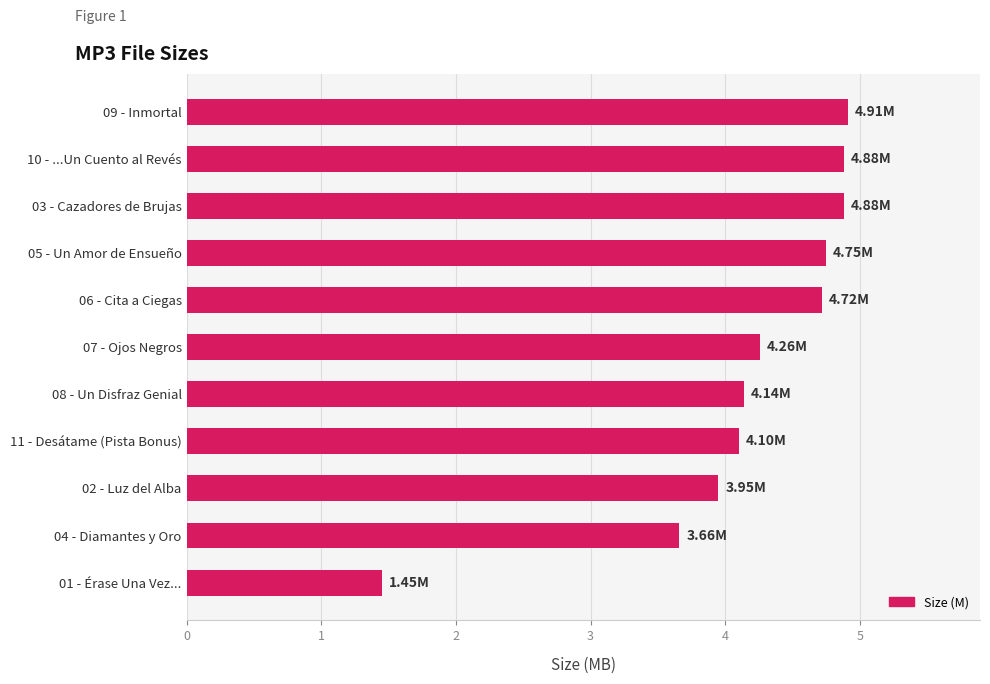

What is the sum of all values?

45.7